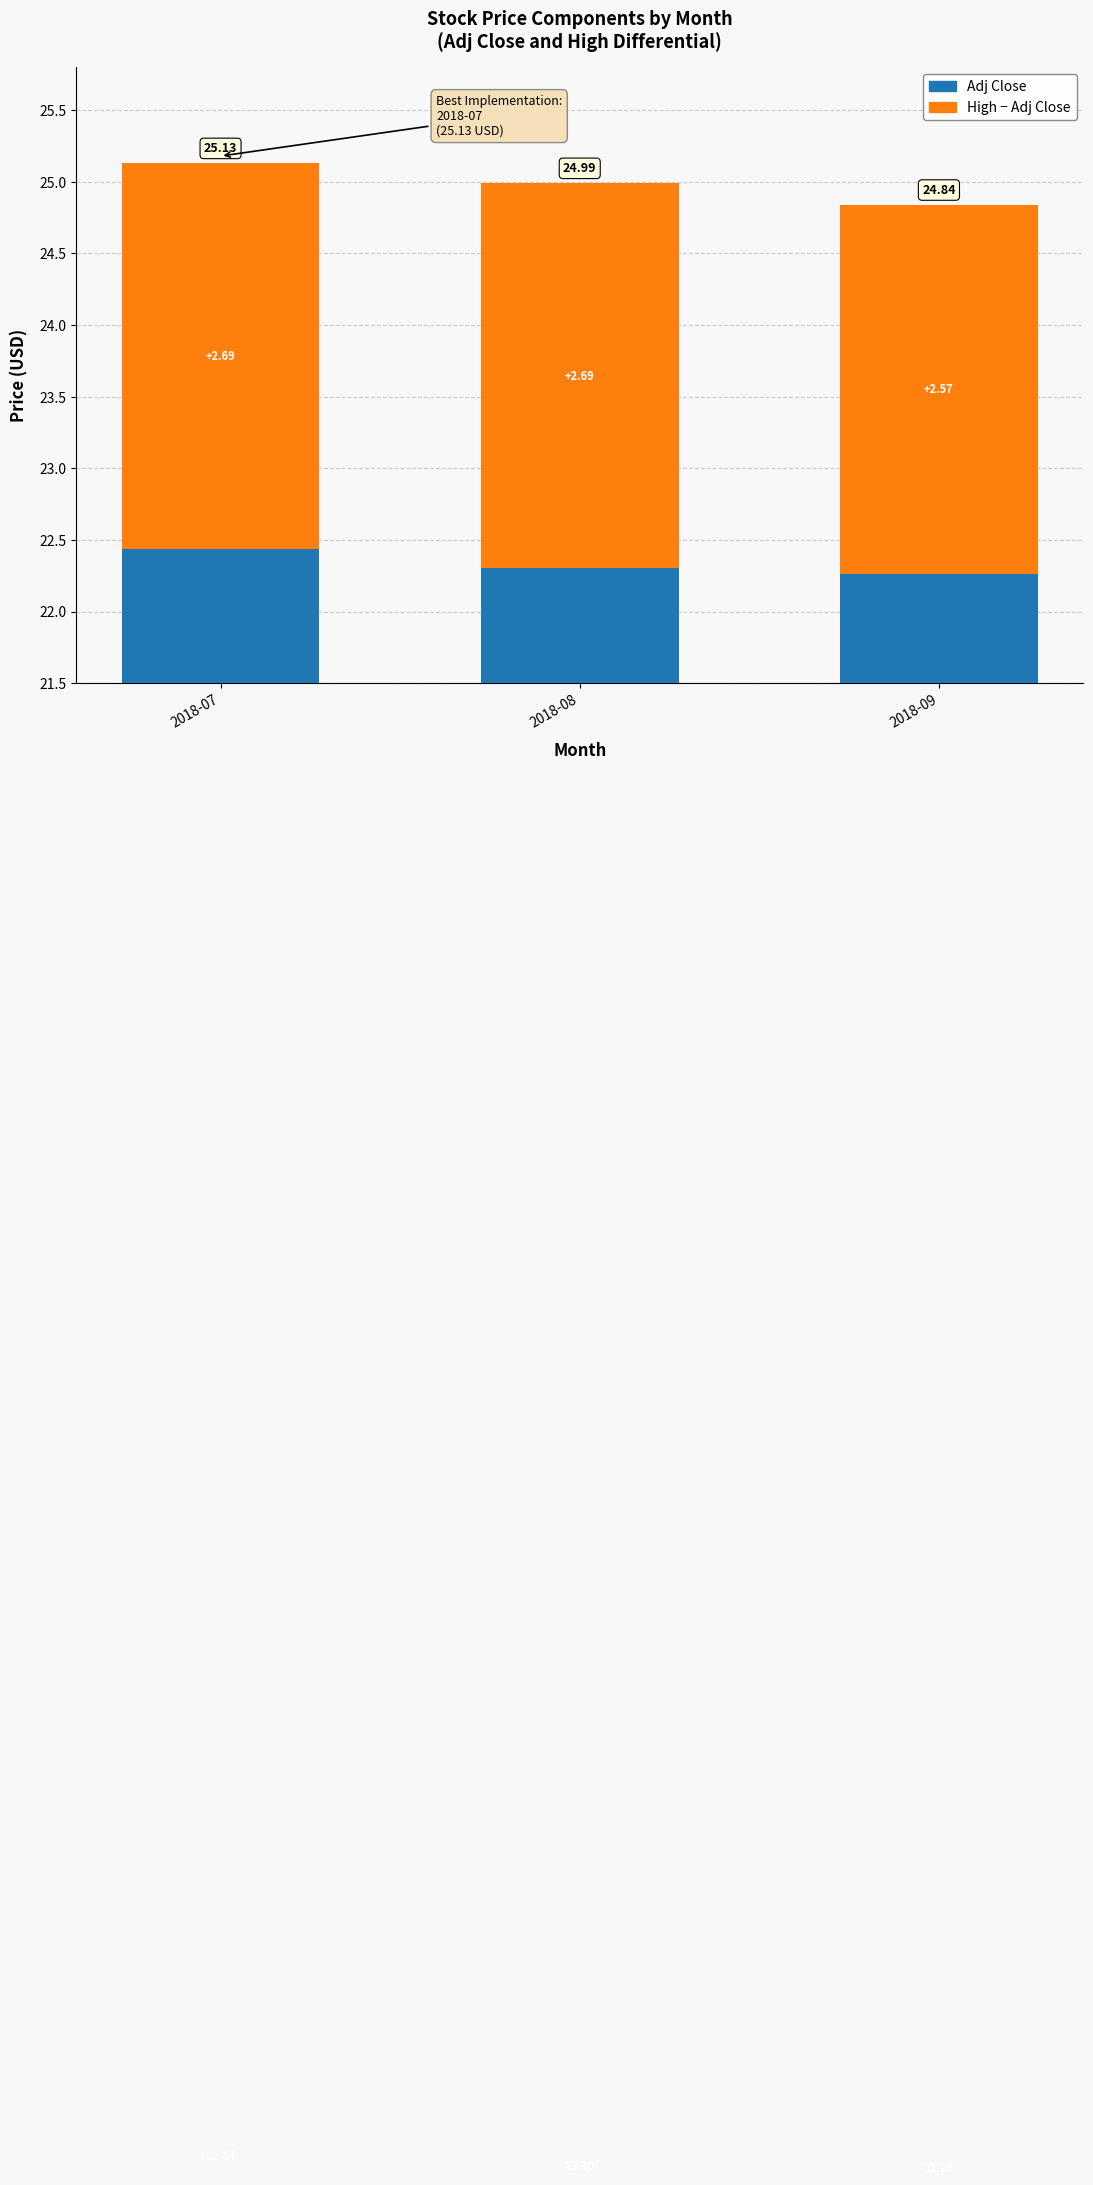

Which category has the lowest value across all series?

2018-09